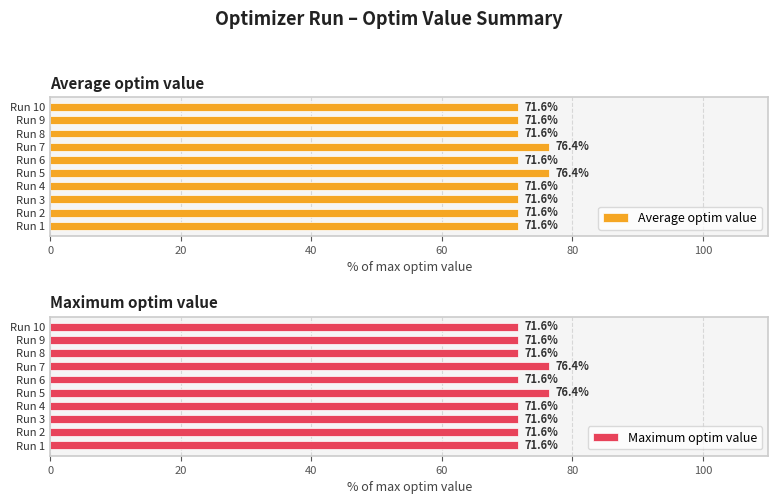

What is the maximum value shown in the chart?

76.4